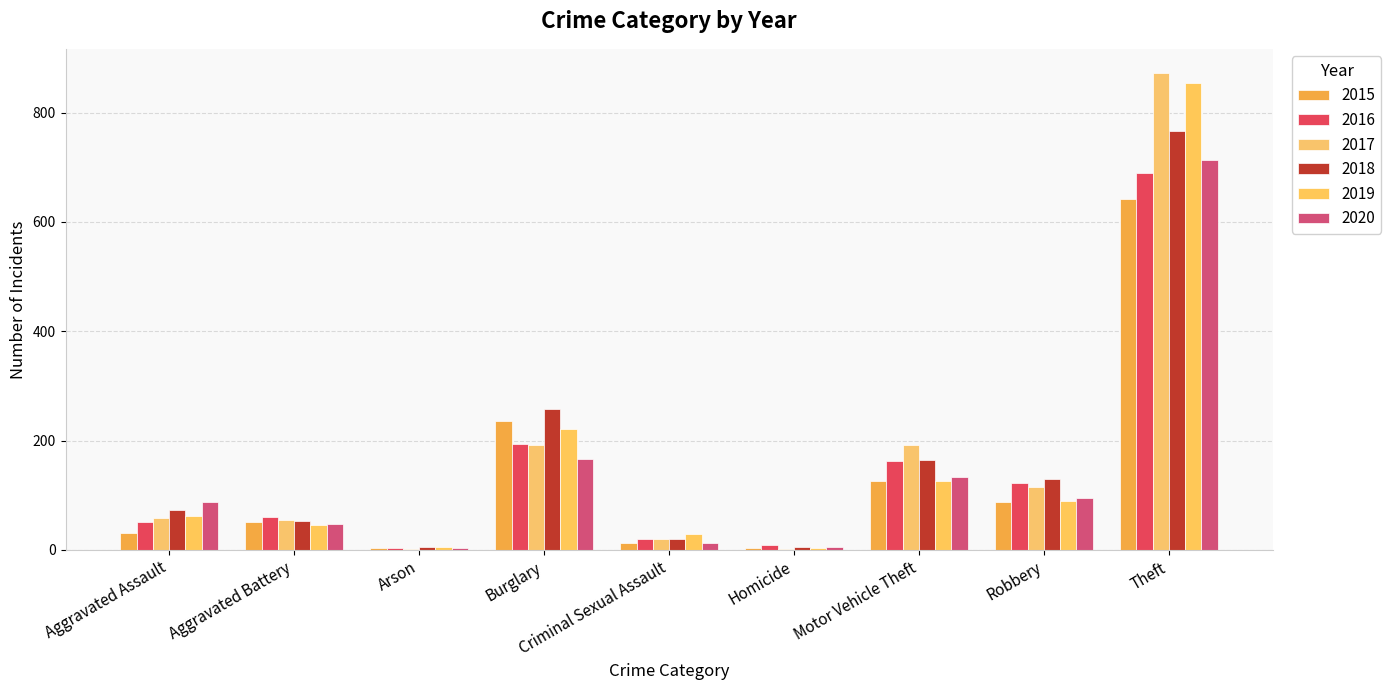

What is the difference between the highest and lowest values at Robbery?

43